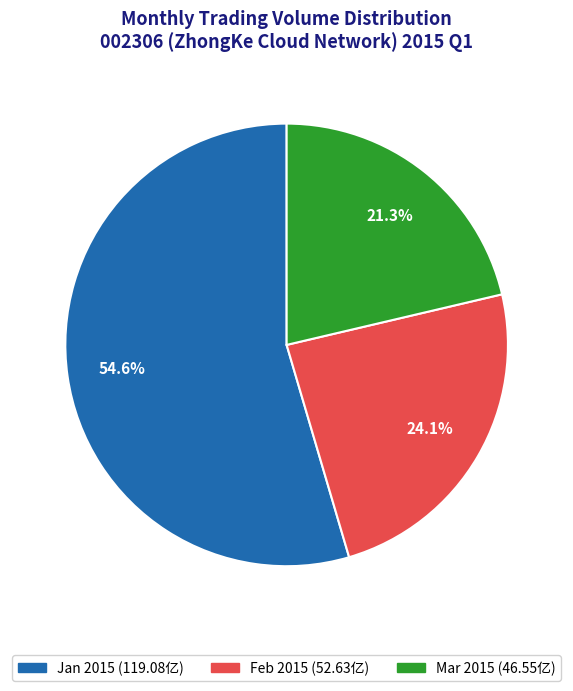

Is there a majority slice in this chart?

Yes